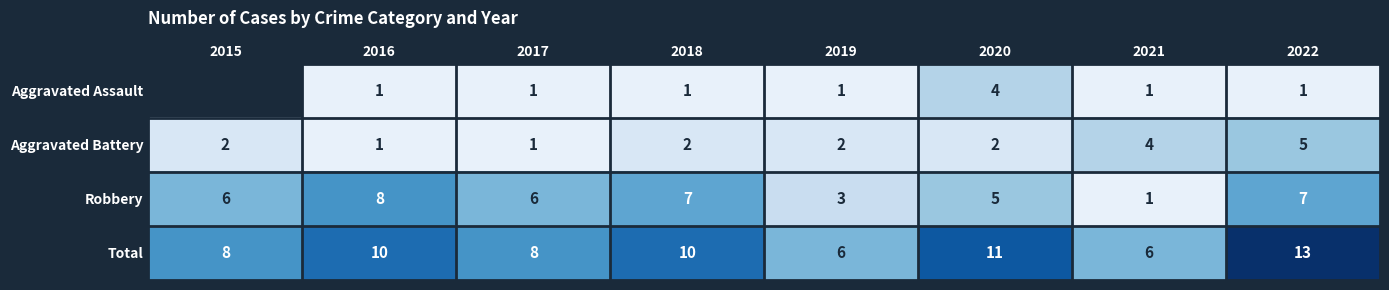

Is the value of Aggravated Battery at 2020 greater than the value of Robbery at 2021?

Yes